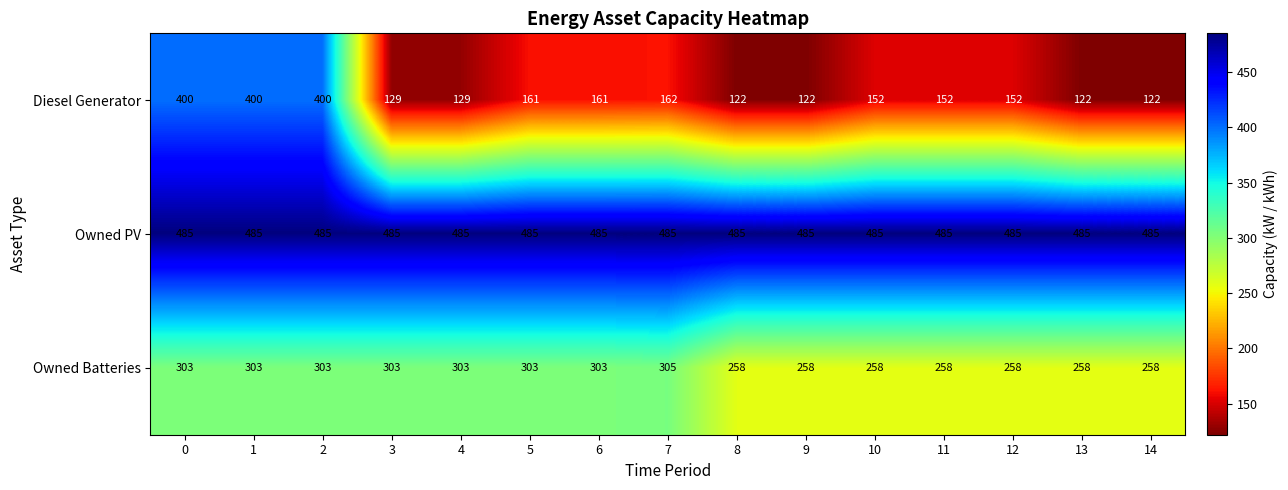

Which series has the largest range (max minus min)?

Diesel Generator